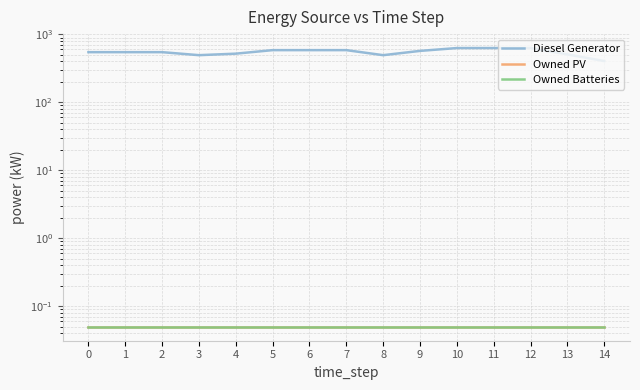

True or false: Owned Batteries and Diesel Generator cross at least once.

False